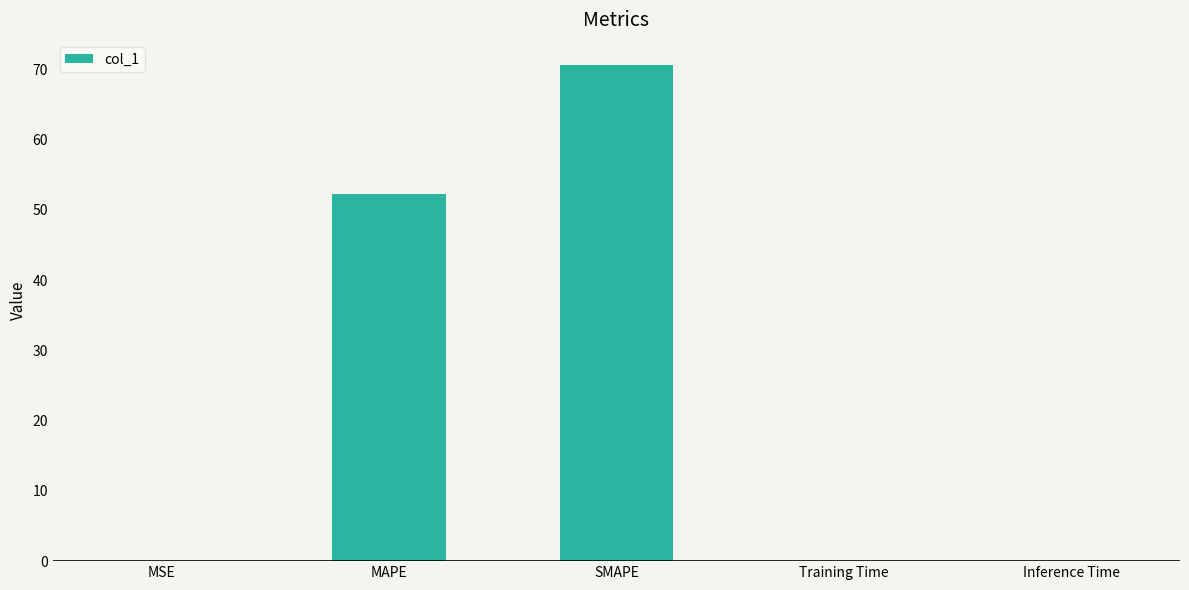

The chart shows a value of 0.0 at MSE. True or false?

True